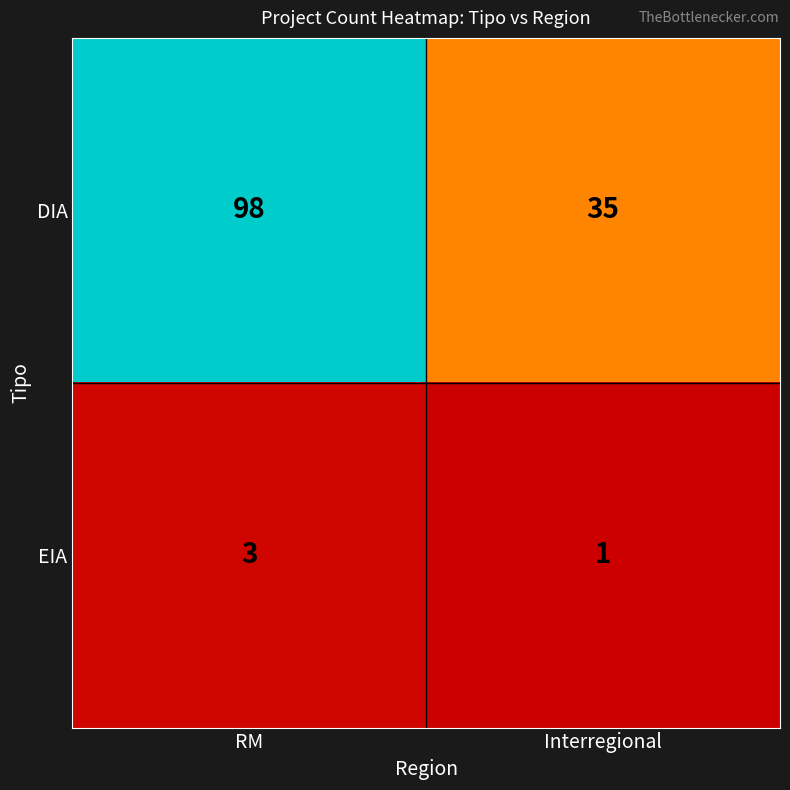

Reading left to right, extract all data points from this chart.

DIA: RM=98	Interregional=35
EIA: RM=3	Interregional=1